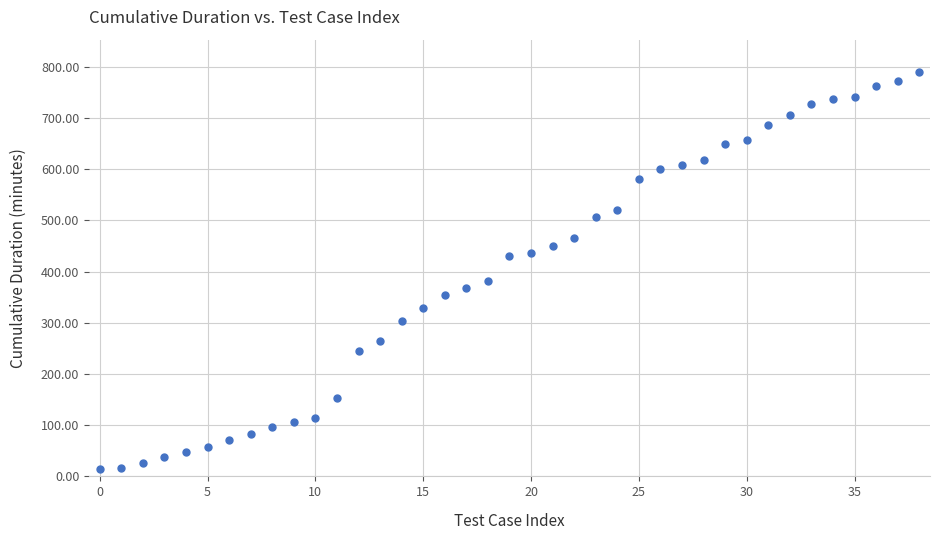

What is the average value?

398